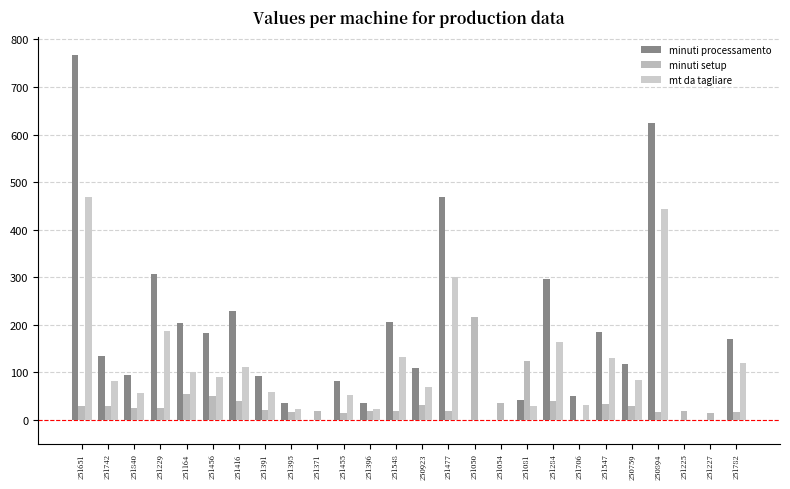

Which series has the widest spread of values?

minuti processamento